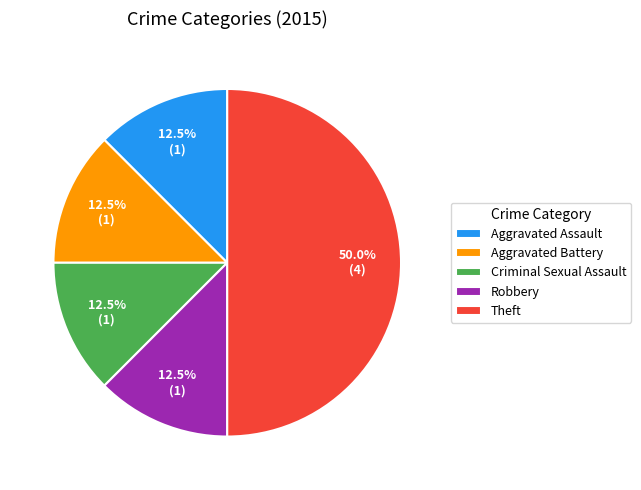

Which slice is the largest?

Theft